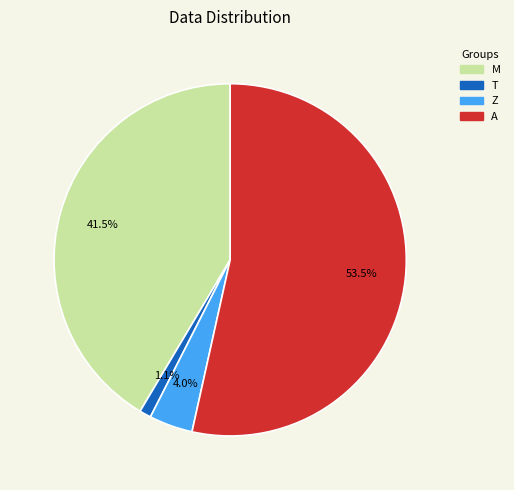

Does any single category account for the majority?

Yes